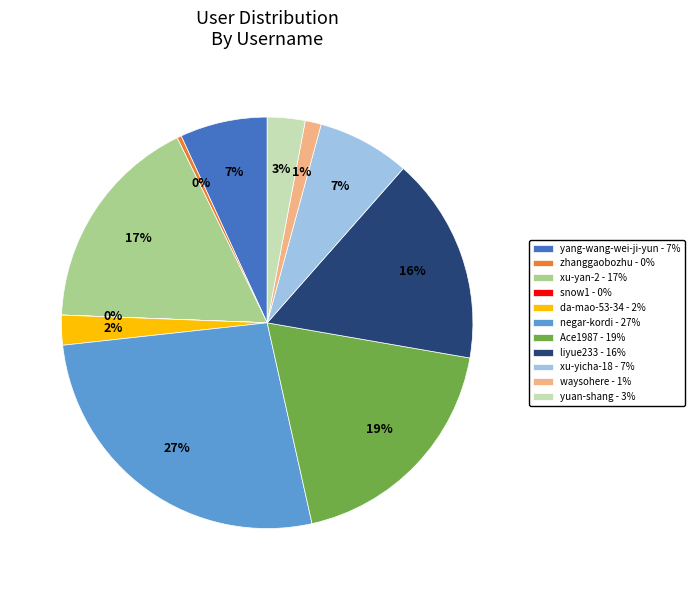

Is there any slice that represents more than half of the pie?

No